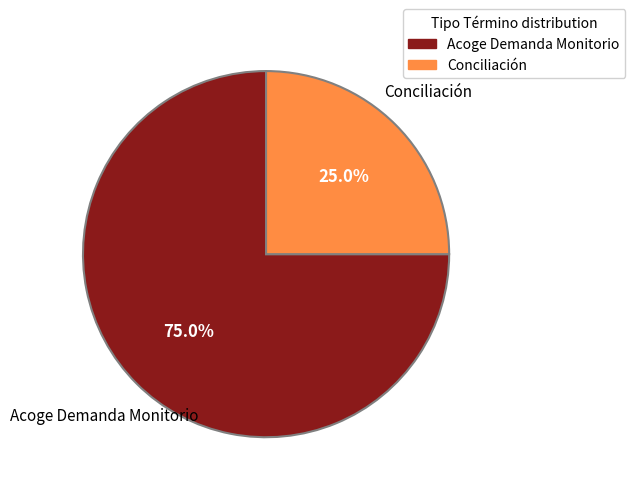

To the nearest percent, what is the difference between the Conciliación and Acoge Demanda Monitorio slice percentages?

50%